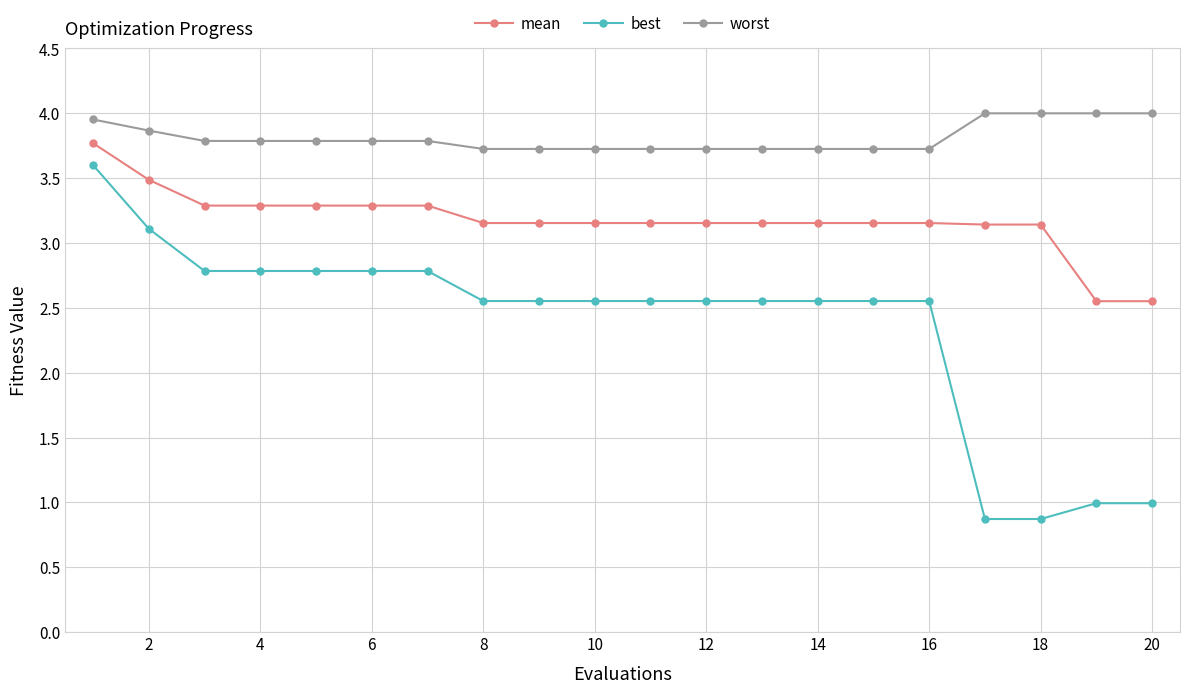

True or false: mean and best intersect in this chart.

False